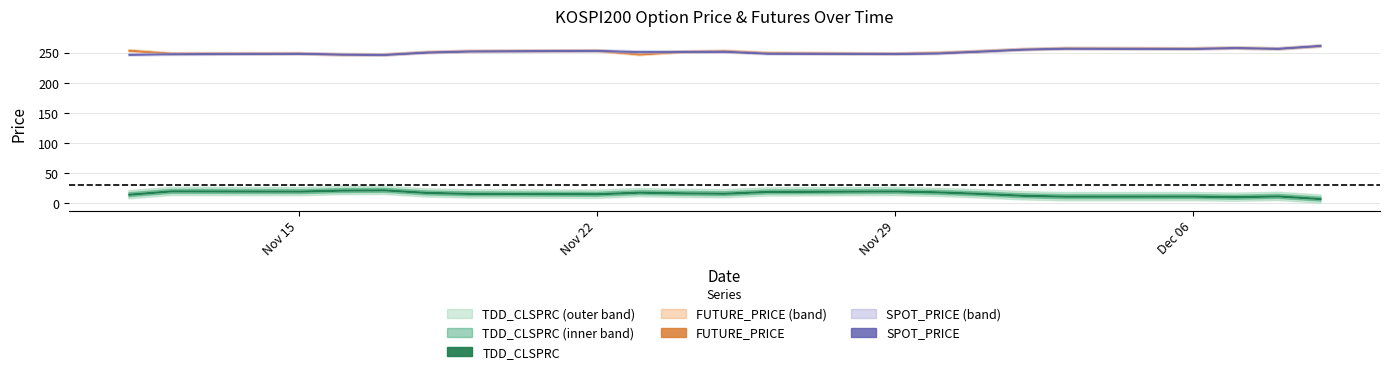

The SPOT_PRICE series shows 145.0 at 2010-11-15. True or false?

False